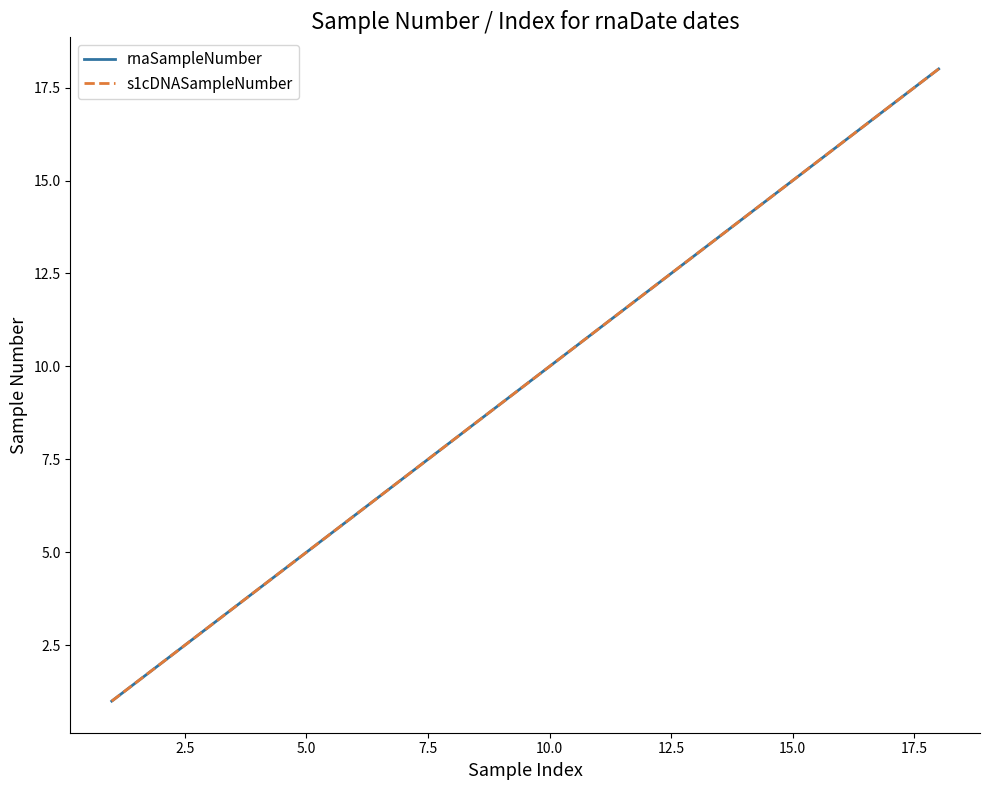

True or false: s1cDNASampleNumber and rnaSampleNumber cross at least once.

False